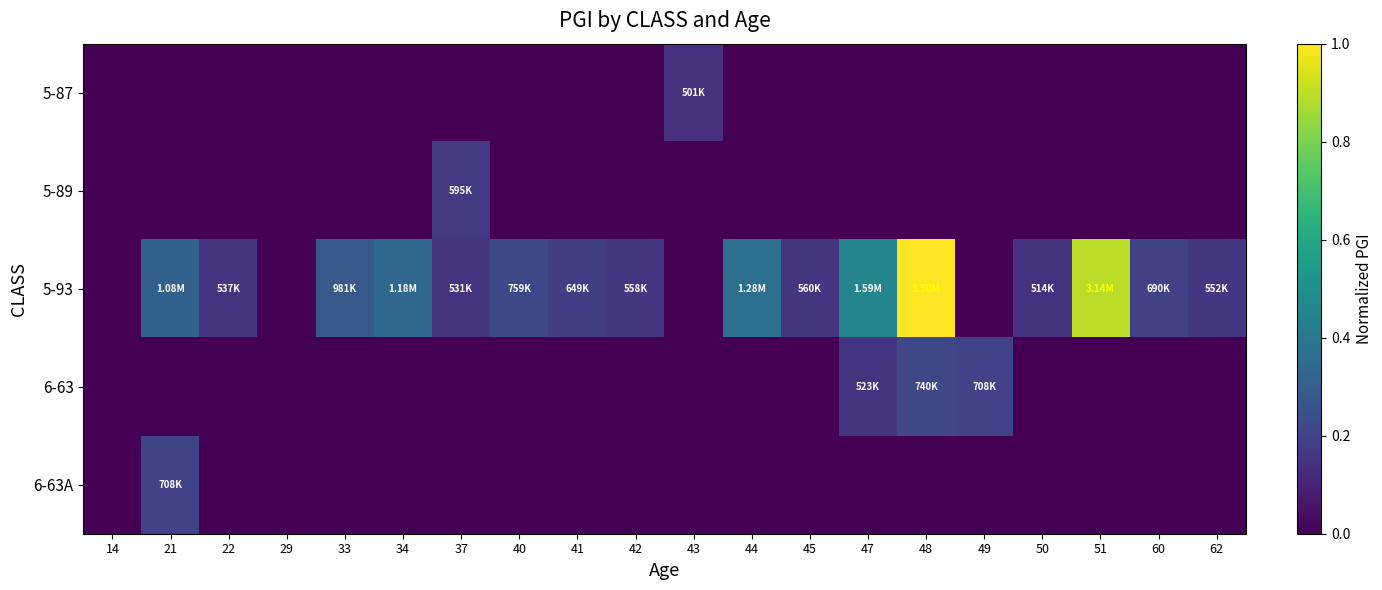

How many series are shown in this chart?

5